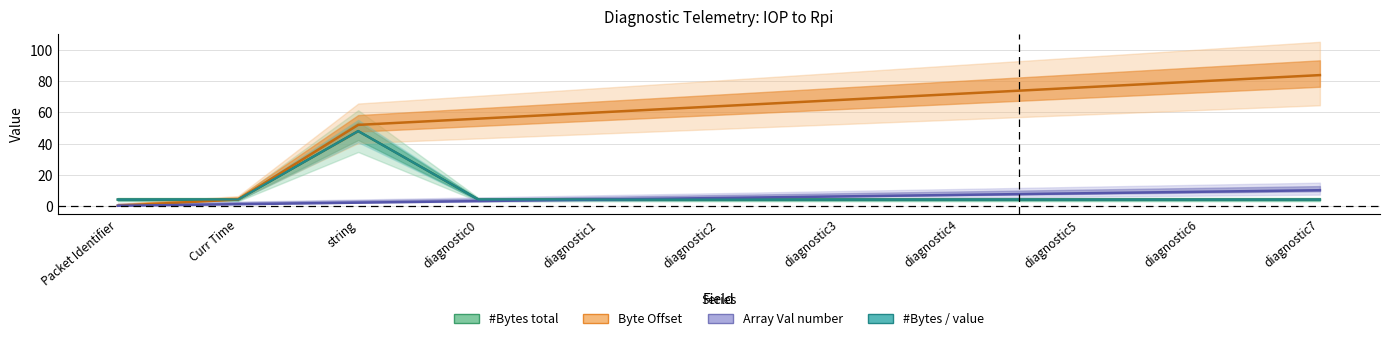

What is the highest value of the #Bytes total series?

48